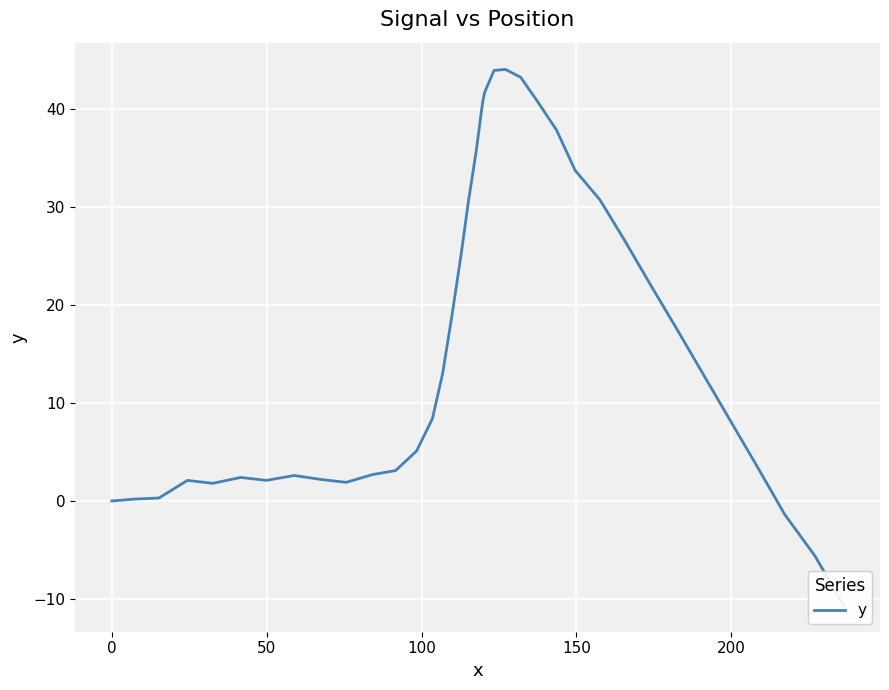

How many points are higher than both their immediate neighbors (excluding endpoints)?

4